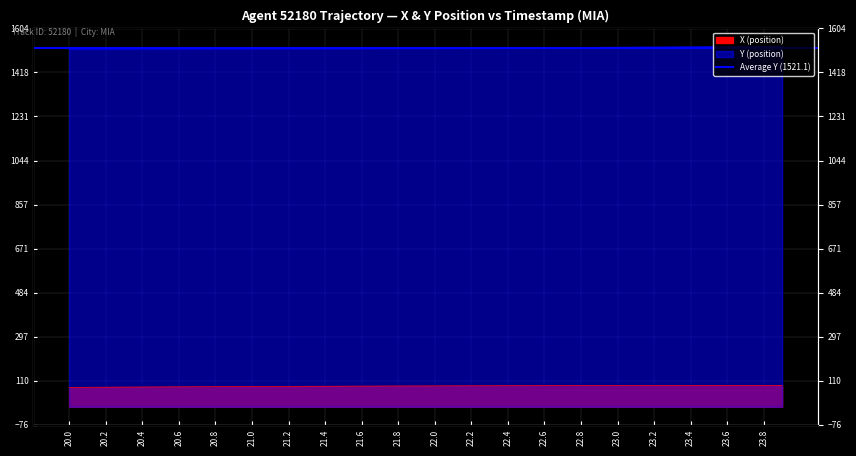

Which series has the largest total across all categories?

Y (position)